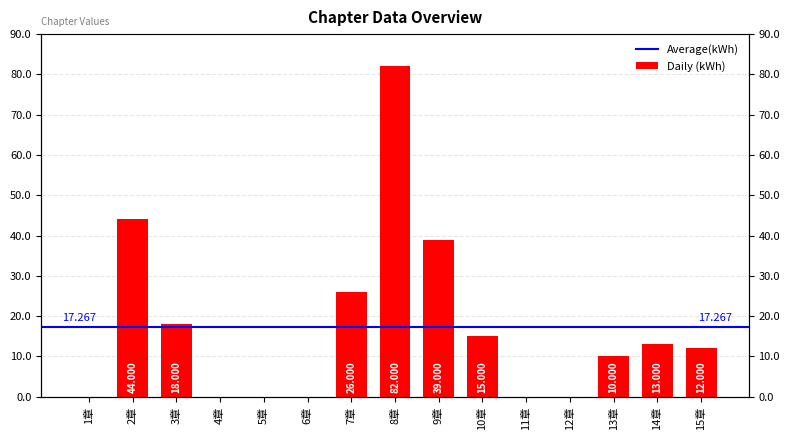

Where does the data first go above 12?

2章